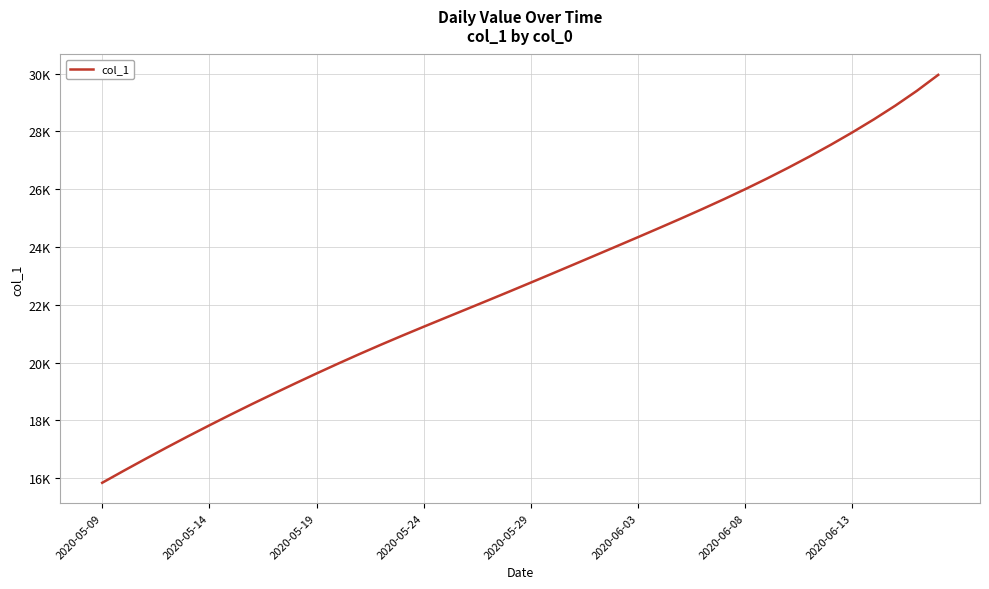

Does the chart have visible grid lines?

Yes